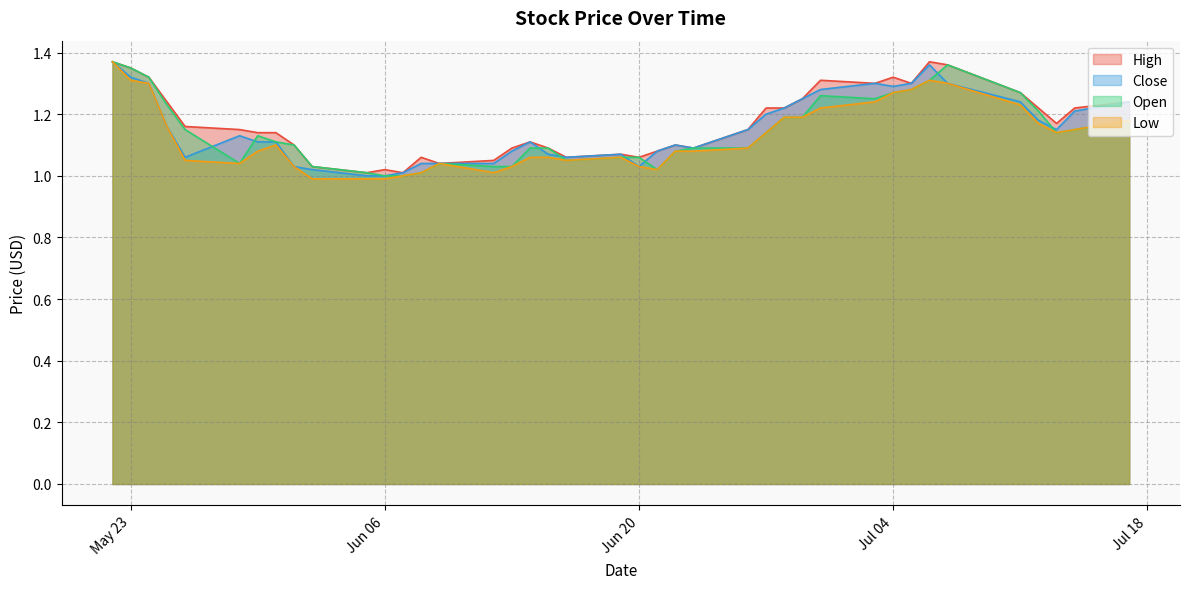

In Close, how many points are higher than both neighbors (excluding endpoints)?

6